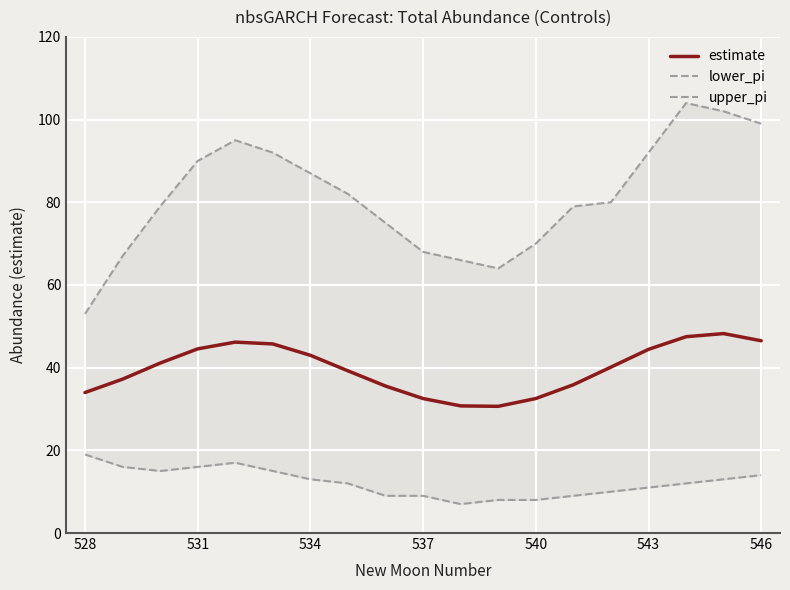

What is the spread (max minus min) of values at 7?

70.0